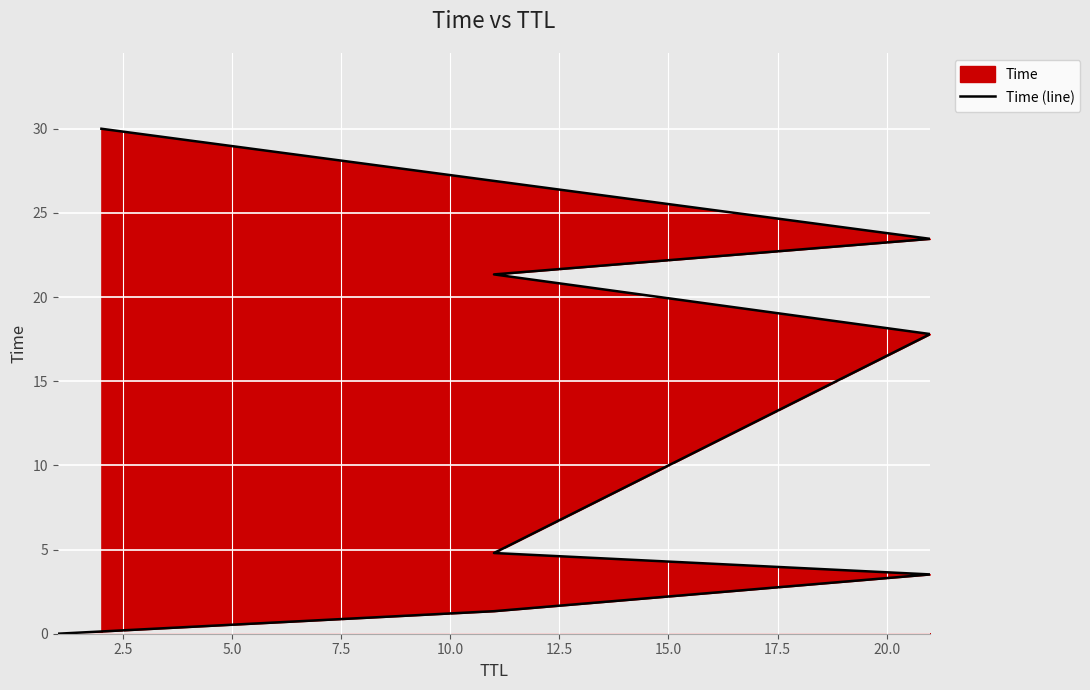

Reading right to left, extract all data points from this chart.

30.0	23.5	21.3	17.8	4.8	3.5	1.3	0.0